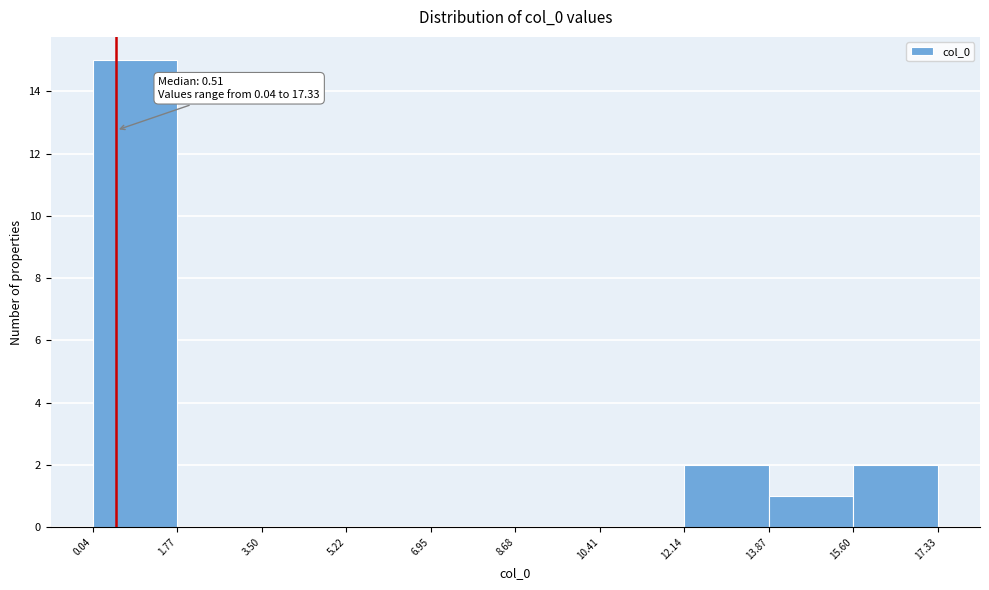

Which range on the x-axis has the tallest bar?

0.04 to 1.77